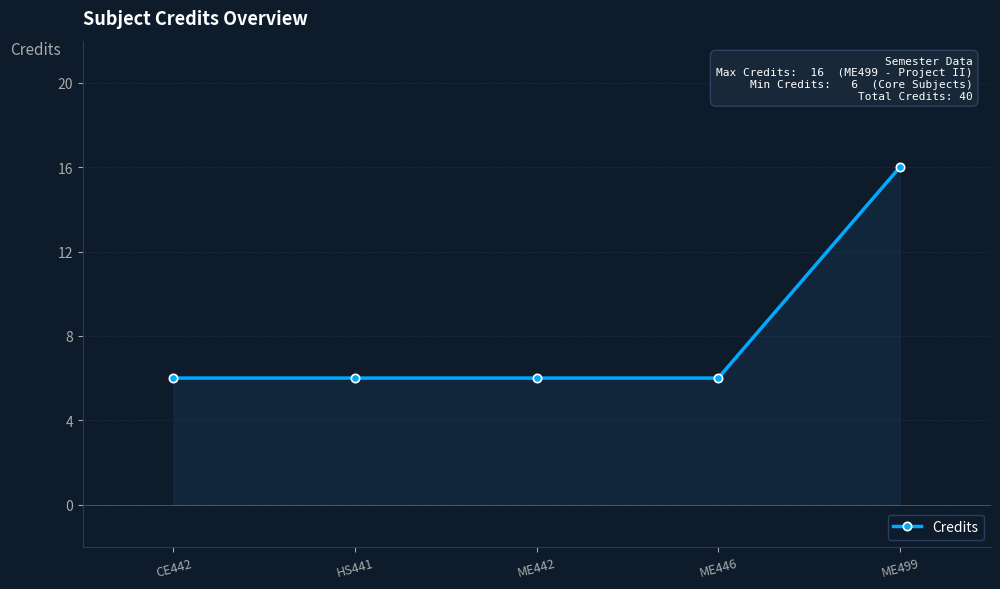

What value does the data have at HS441, to the nearest 5?

5